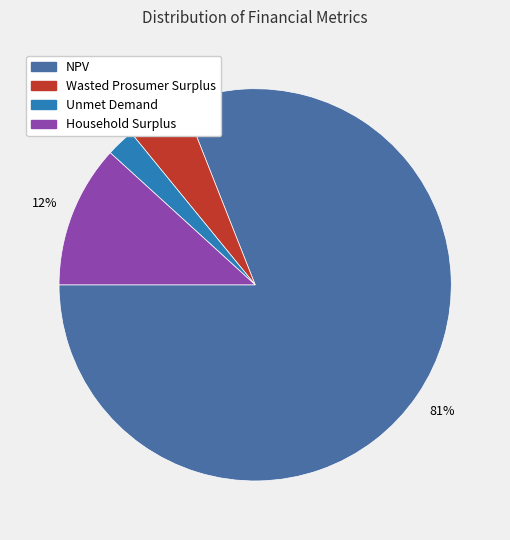

Between NPV and Household Surplus, which is larger?

NPV